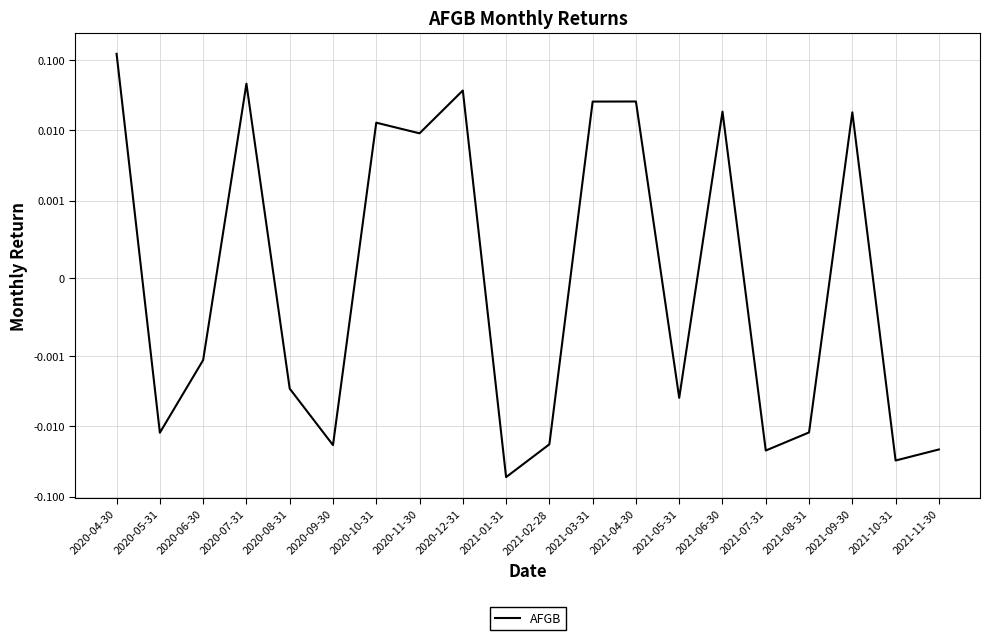

How many values are above zero?

9